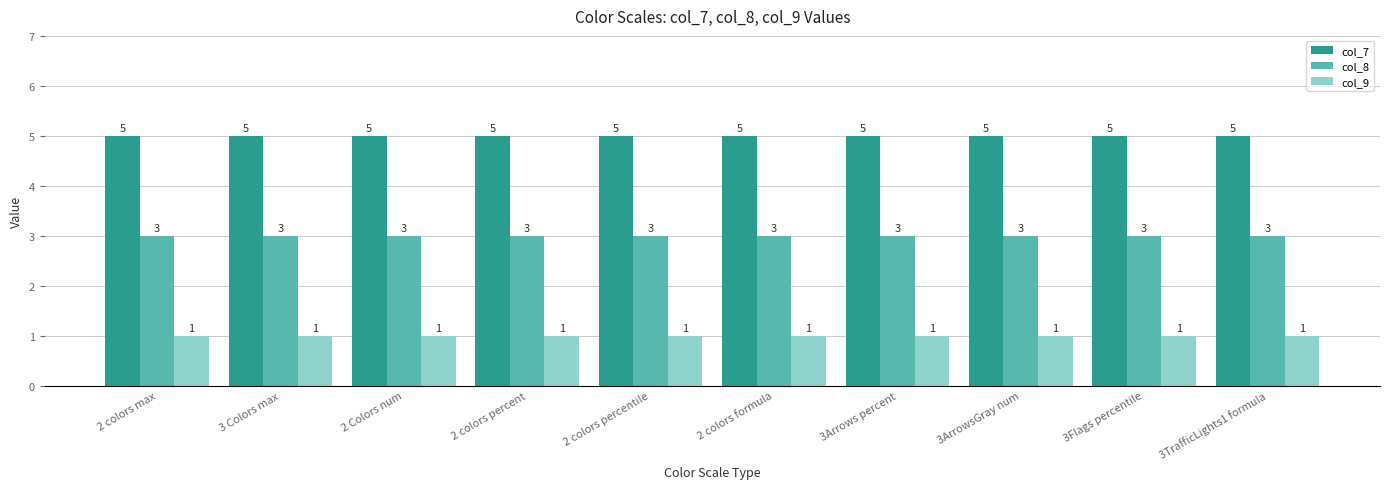

Reading right to left, extract all data points from this chart.

col_7: 5	5	5	5	5	5	5	5	5	5
col_8: 3	3	3	3	3	3	3	3	3	3
col_9: 1	1	1	1	1	1	1	1	1	1